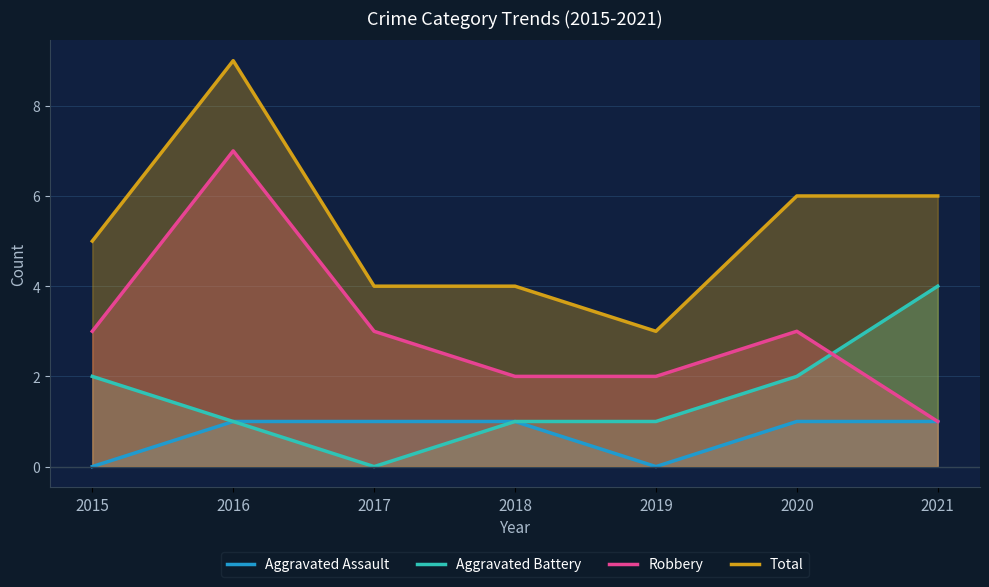

Is the value of Aggravated Assault at 2020 greater than the value of Robbery at 2018?

No